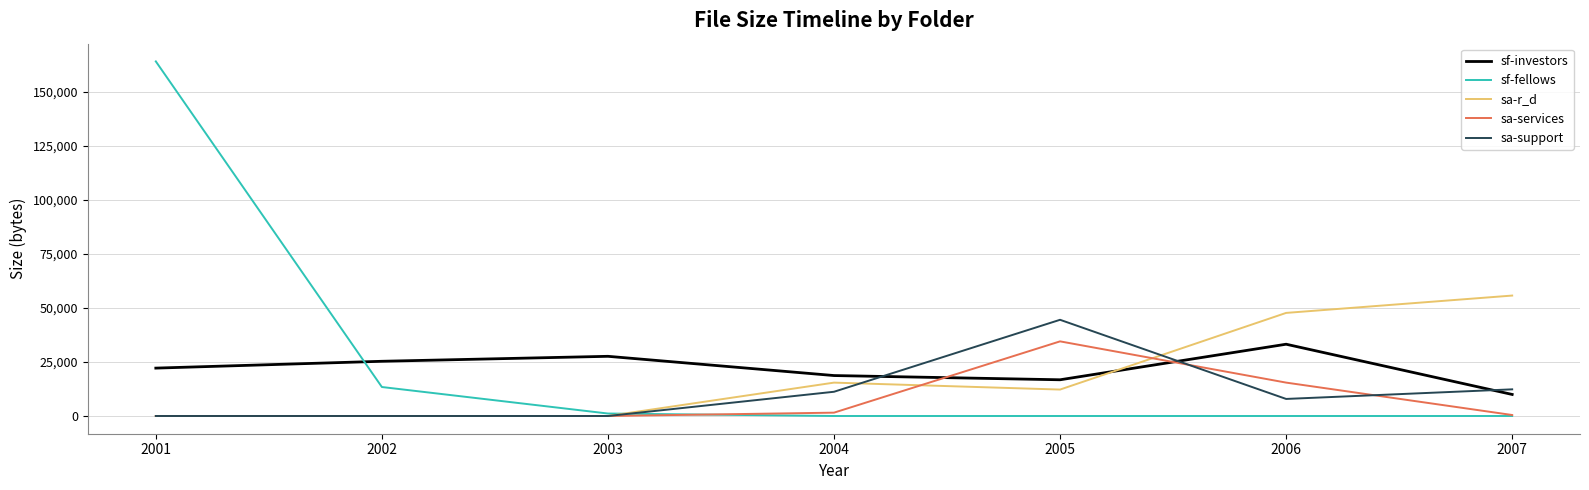

The value of sa-support at 2006 is 7897. True or false?

True